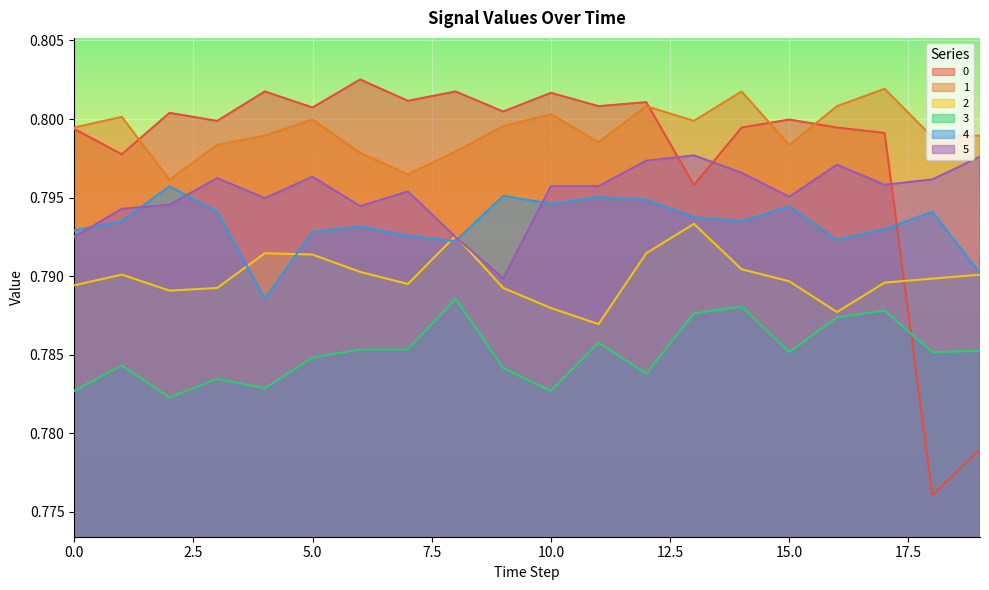

How many lines are shown in the chart?

6